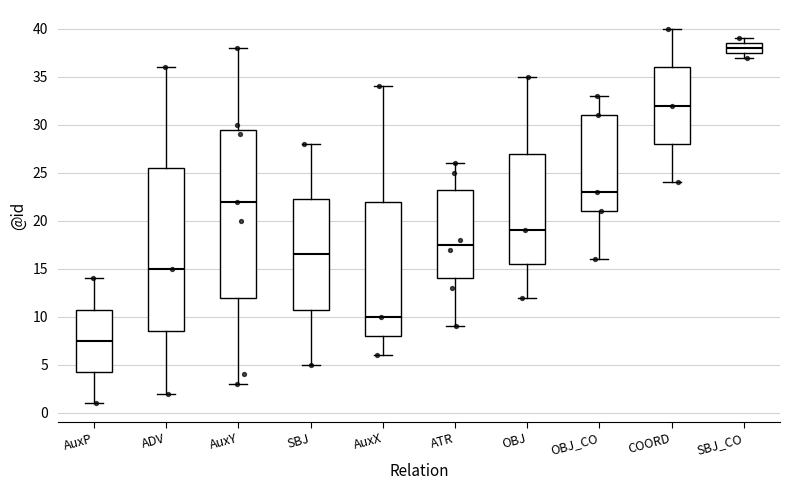

Comparing the boxes themselves (not the whiskers), which one is the tallest?

AuxY